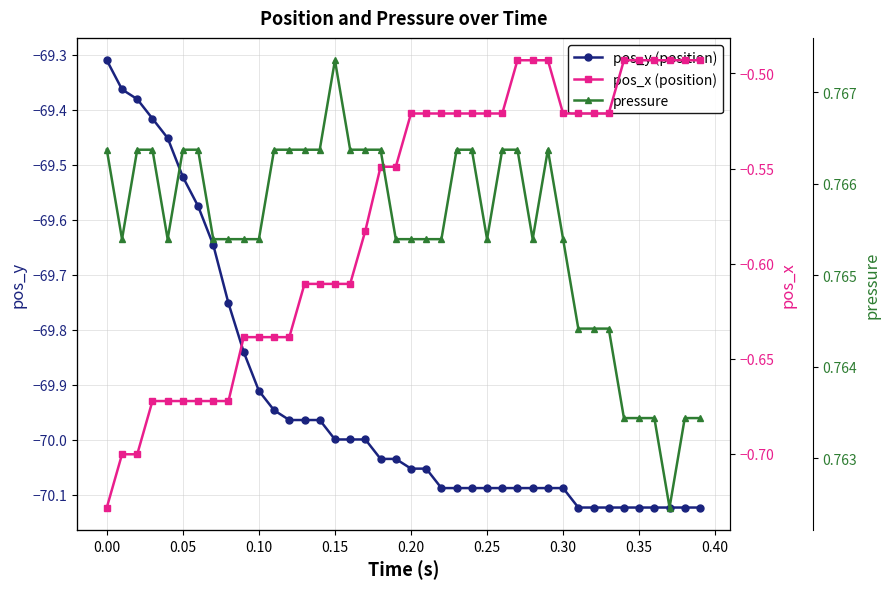

What is the difference between the second highest and minimum values in the pos_x (position) series?

0.2